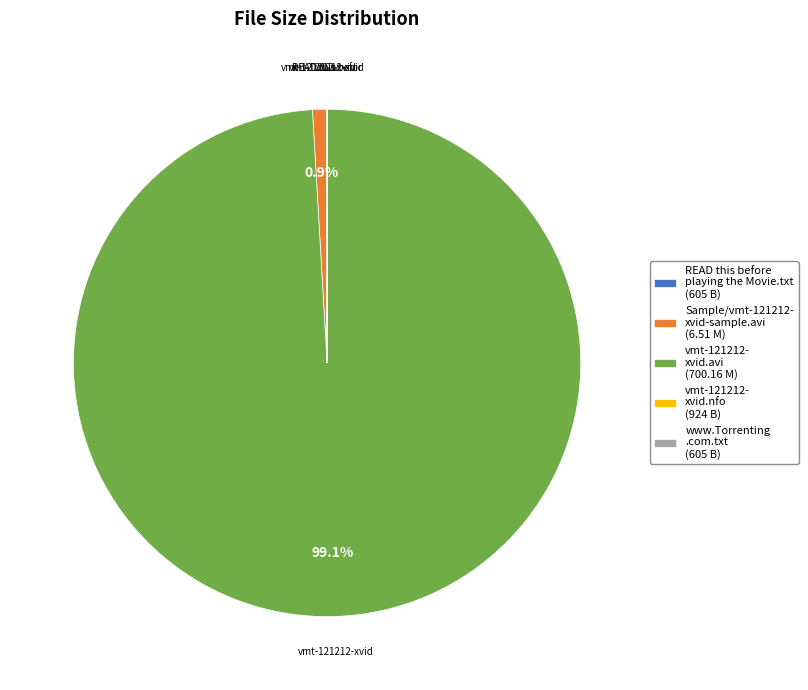

Which category accounts for the majority?

vmt-121212- xvid.avi (700.16 M)